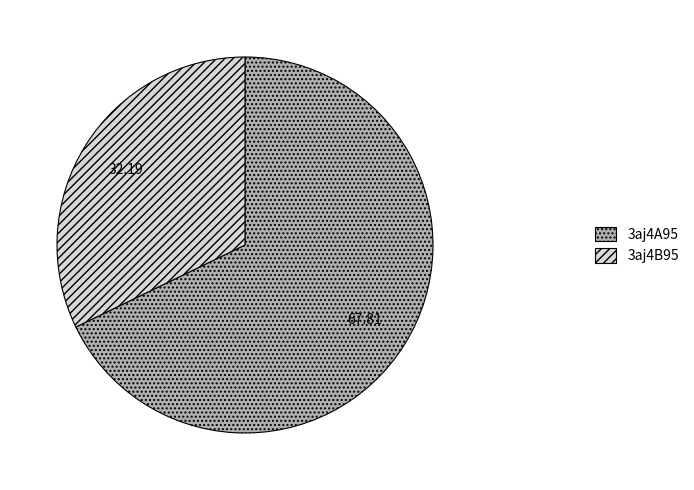

Between 3aj4A95 and 3aj4B95, which is larger?

3aj4A95